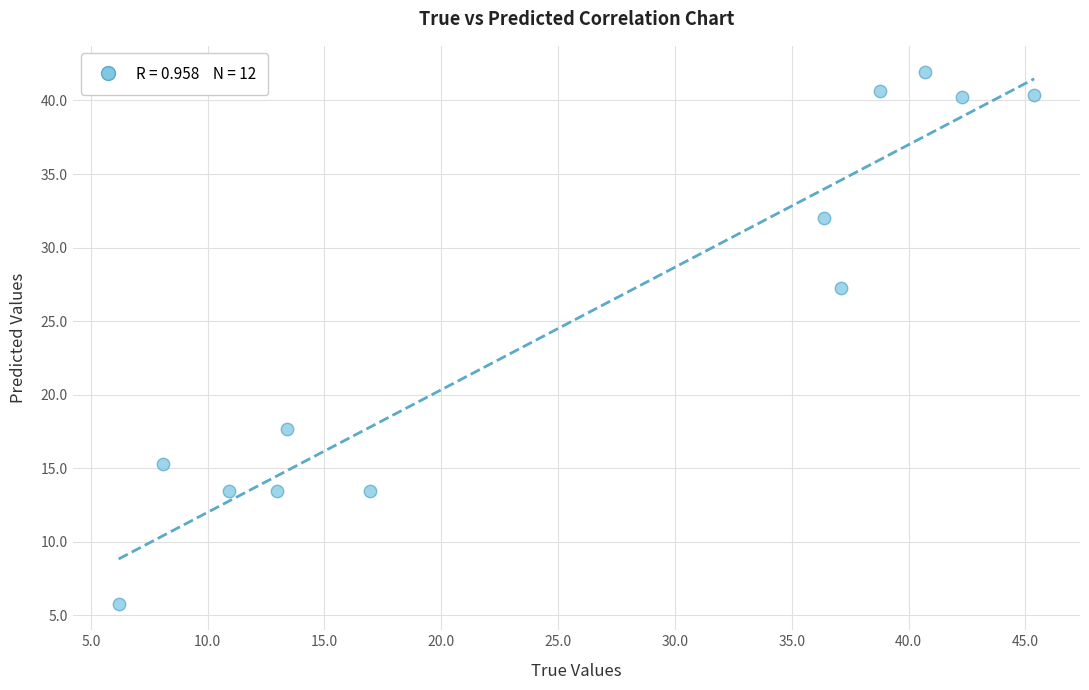

What is the range of X values (max minus min)?

39.2